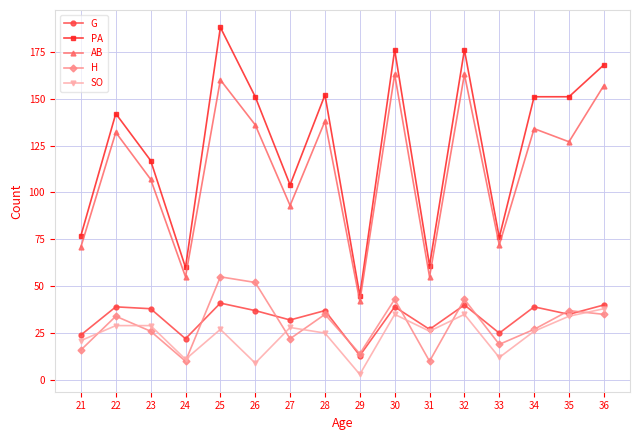

Between 23 and 35, which series saw the biggest shift?

PA